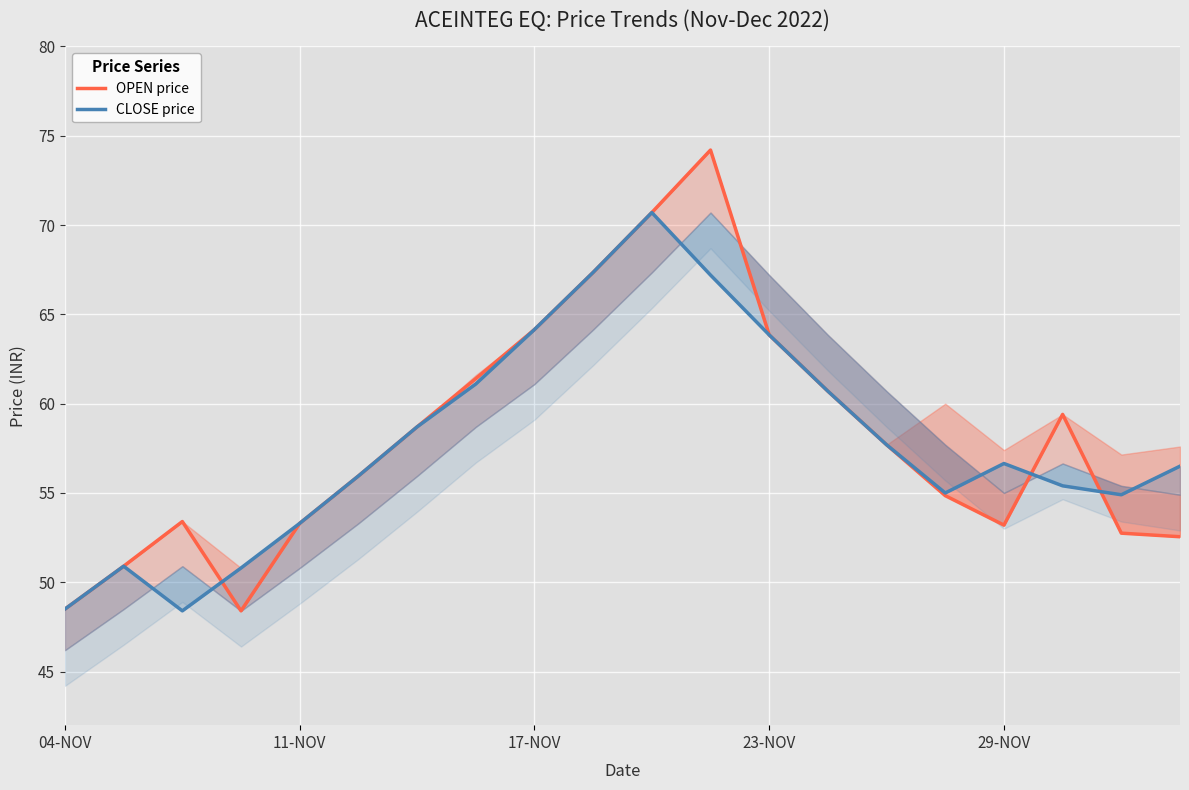

What is the total value across all series at 6?

117.4